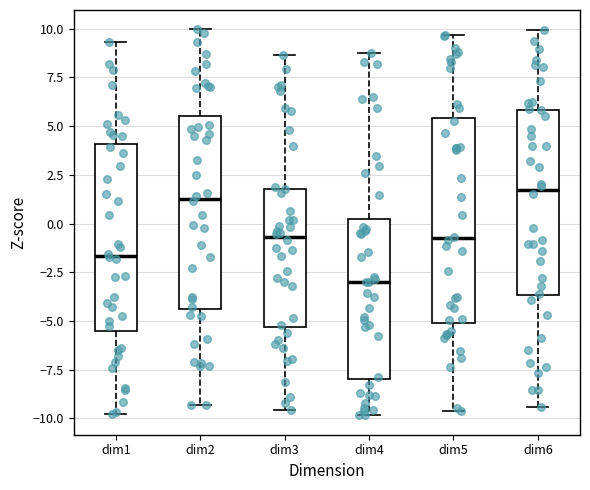

Which box has the lowest median line?

dim4